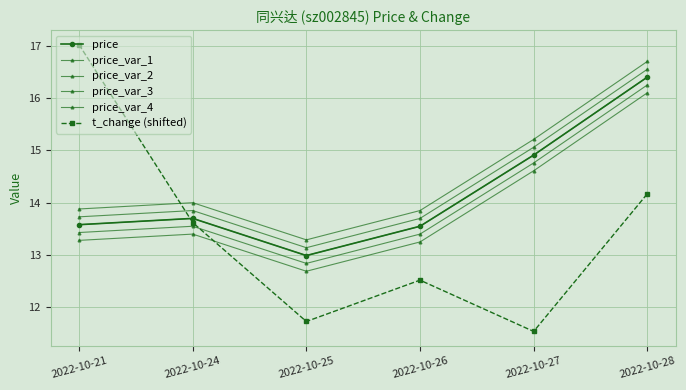

The price_var_1 series shows 8.5 at 2022-10-25. True or false?

False